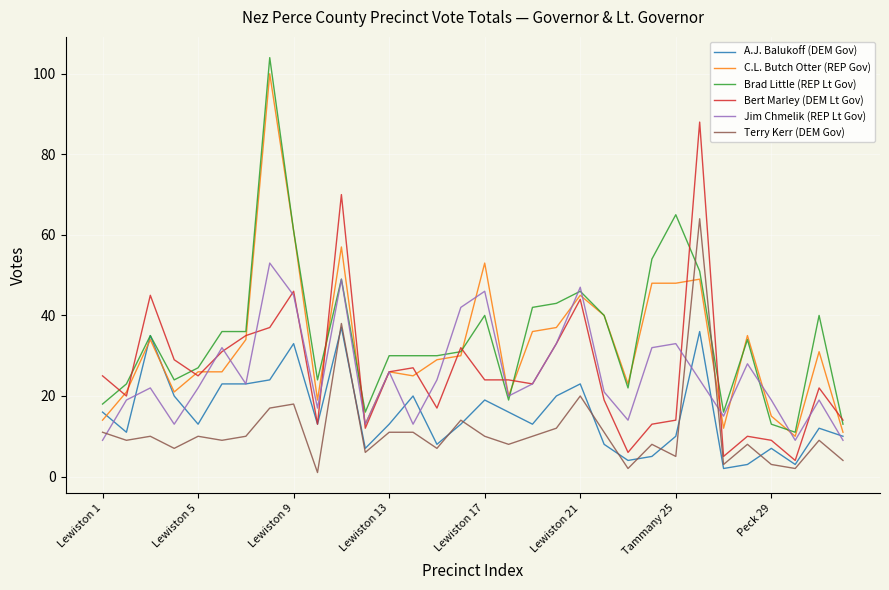

How many distinct data groups are displayed?

6